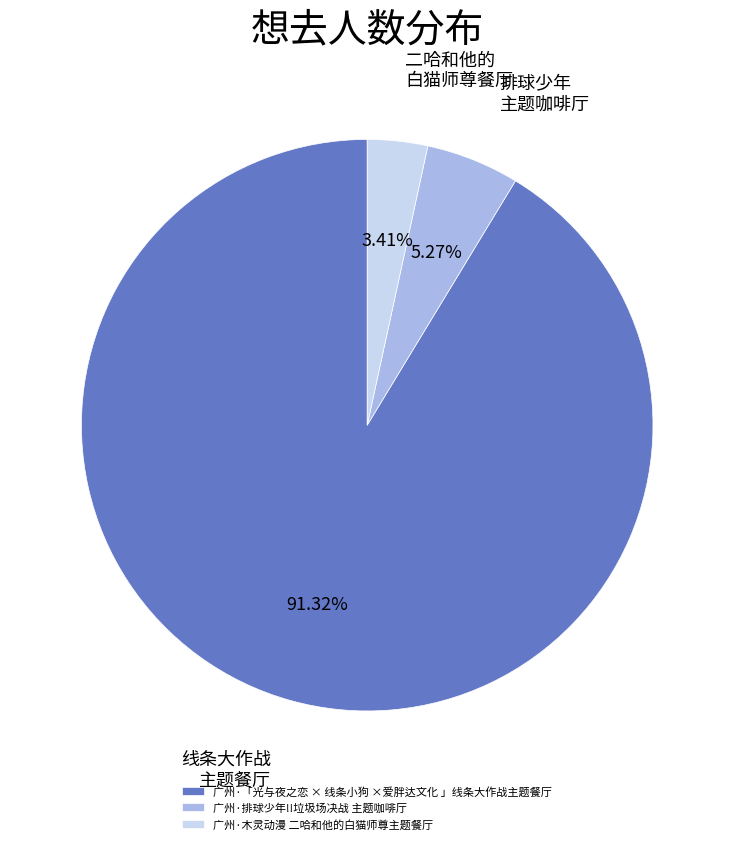

To the nearest percent, what is the difference between the largest and smallest slice percentages?

88%